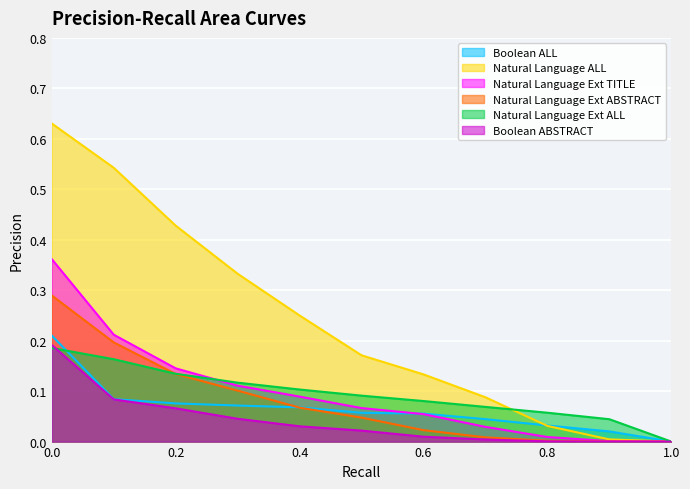

Which series changed the most between 0.6 and 0.7?

Natural Language ALL